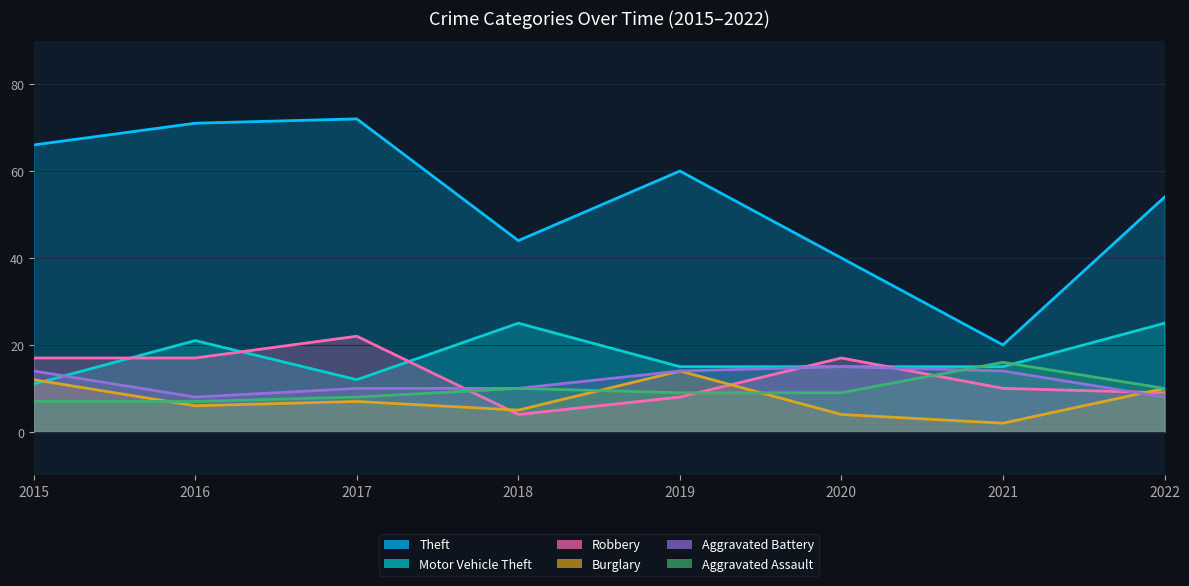

Does the chart have visible grid lines?

Yes